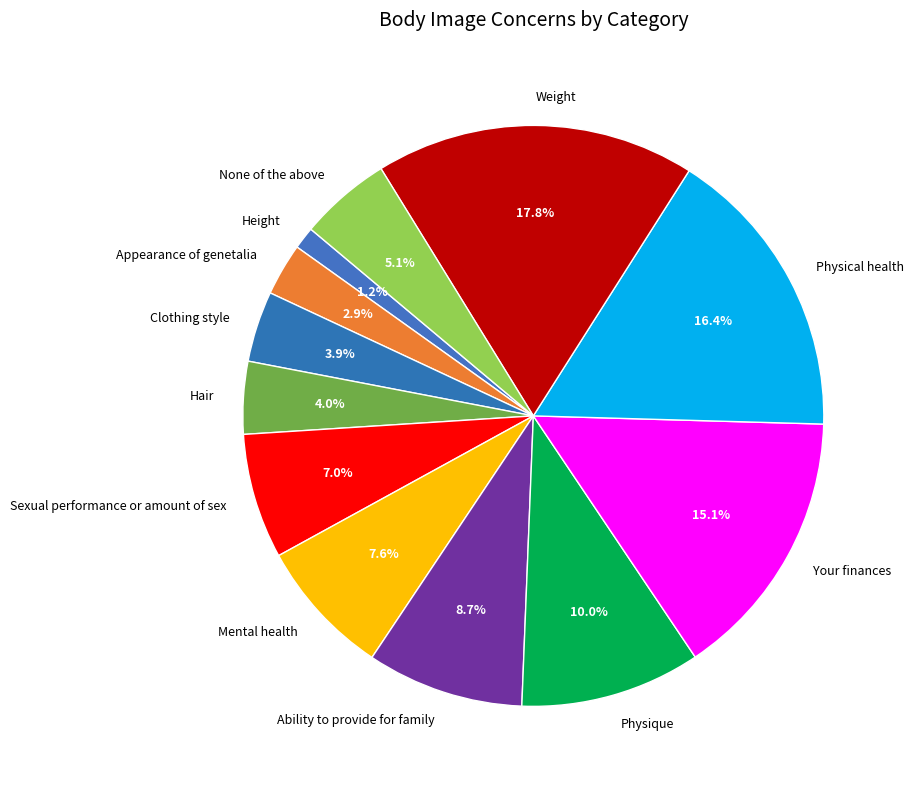

Does Mental health account for over 50% of the chart?

No